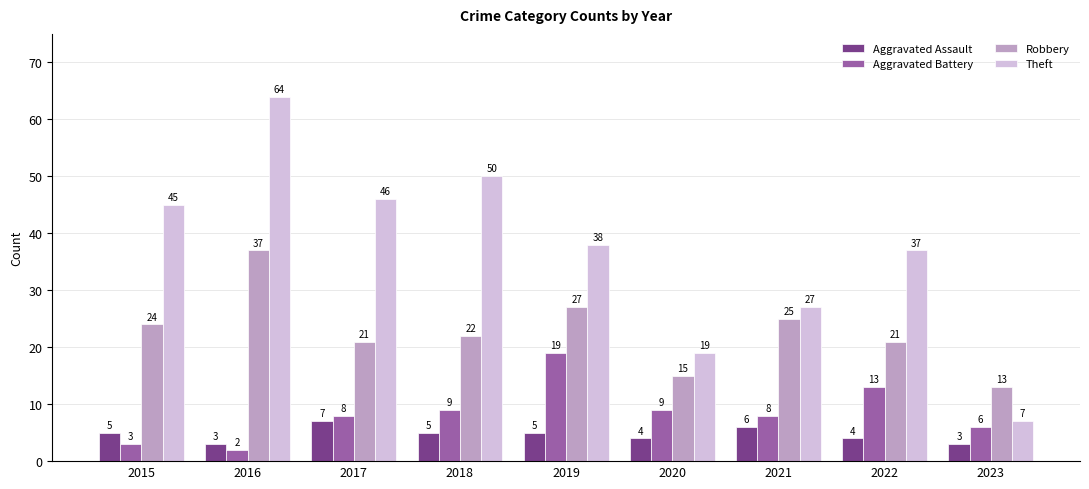

Which series has the largest total across all categories?

Theft